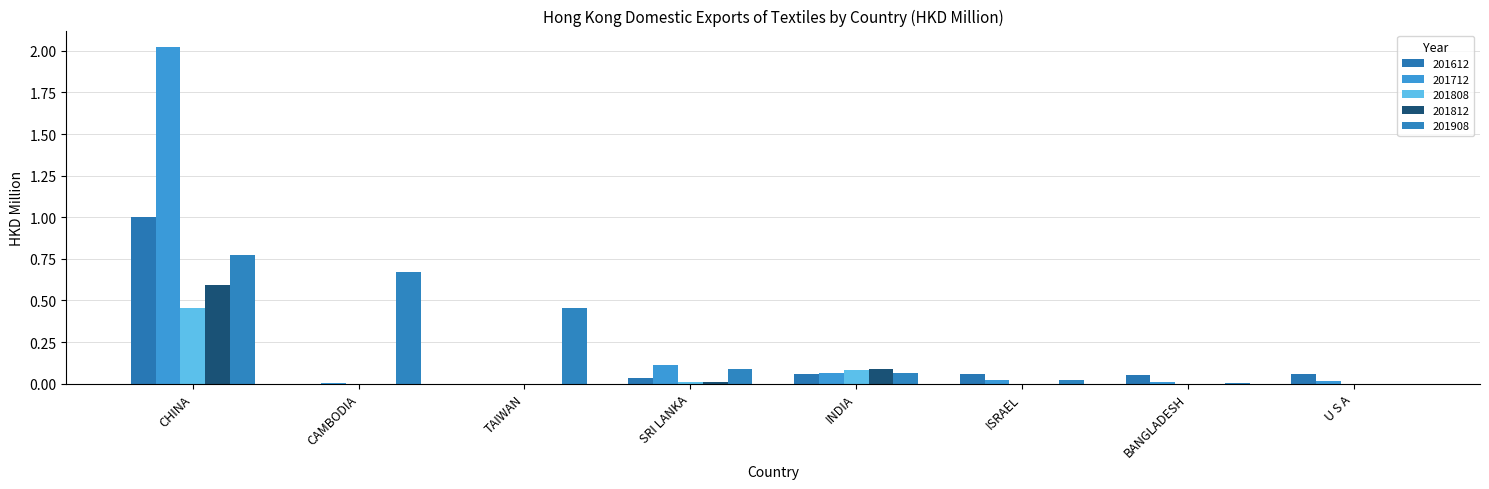

Are the bars grouped side by side (vs. stacked)?

Yes